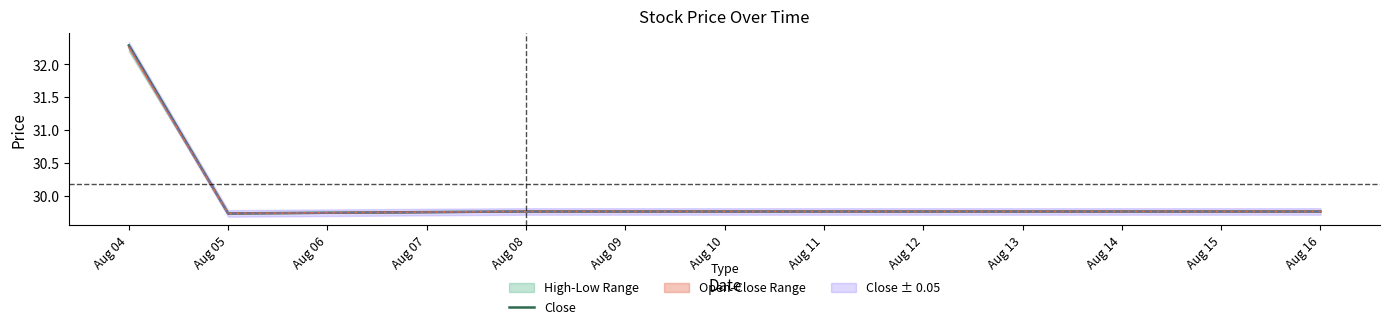

Which category has the lowest value across all series?

Aug 05